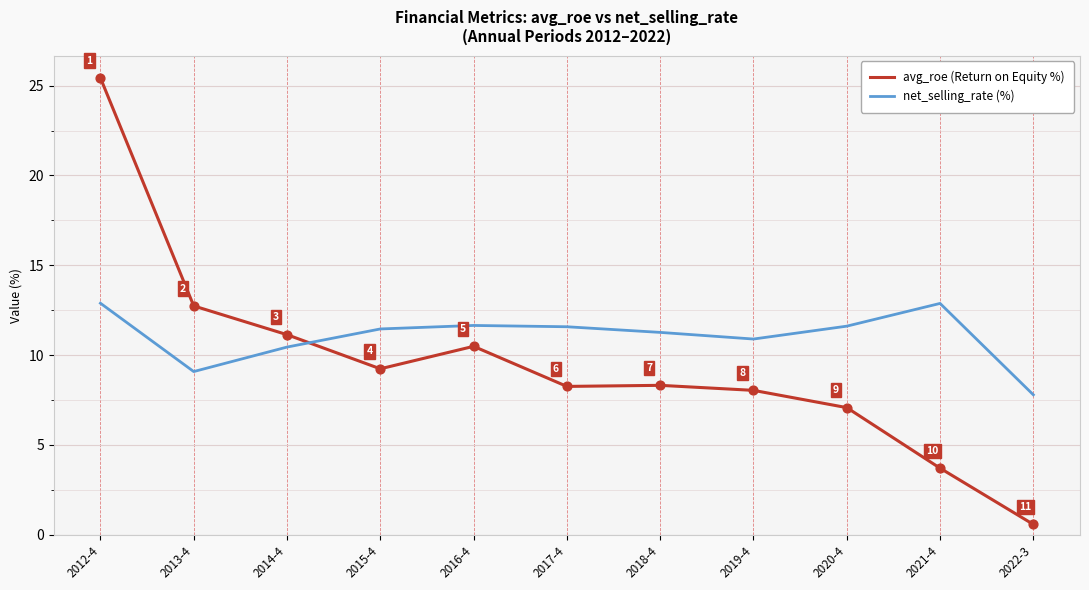

What is the total value across all series at 2016-4?

22.1